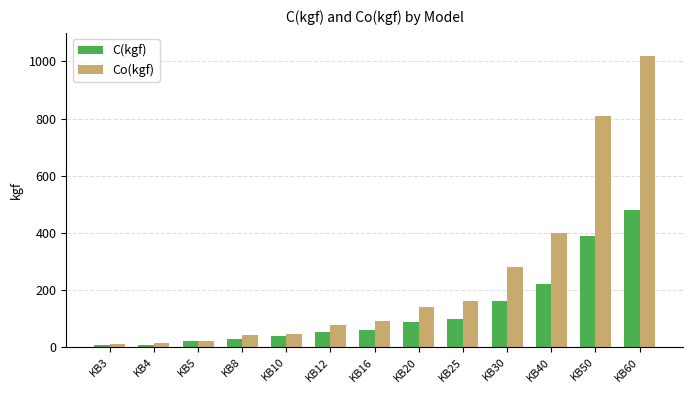

What is the difference between the second highest and second lowest values in the Co(kgf) series?

797